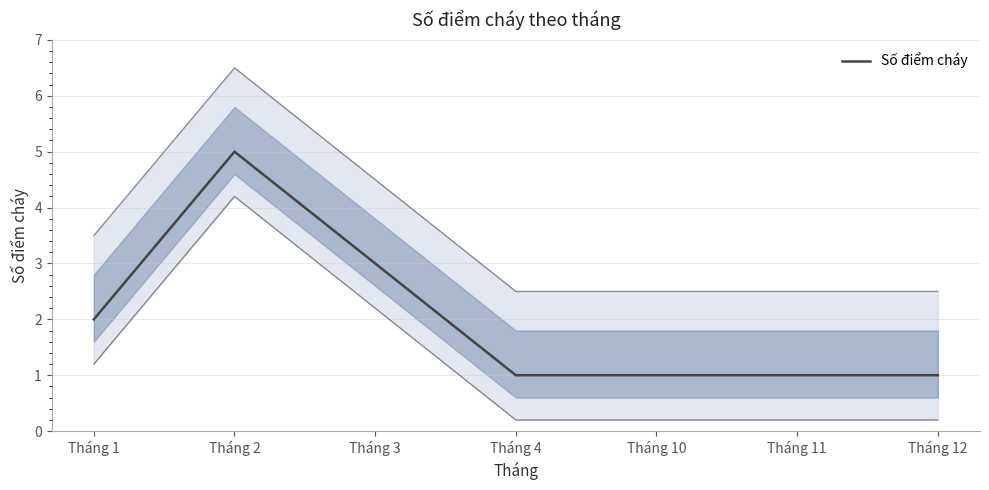

The chart shows a value of 1 at Tháng 11. True or false?

True